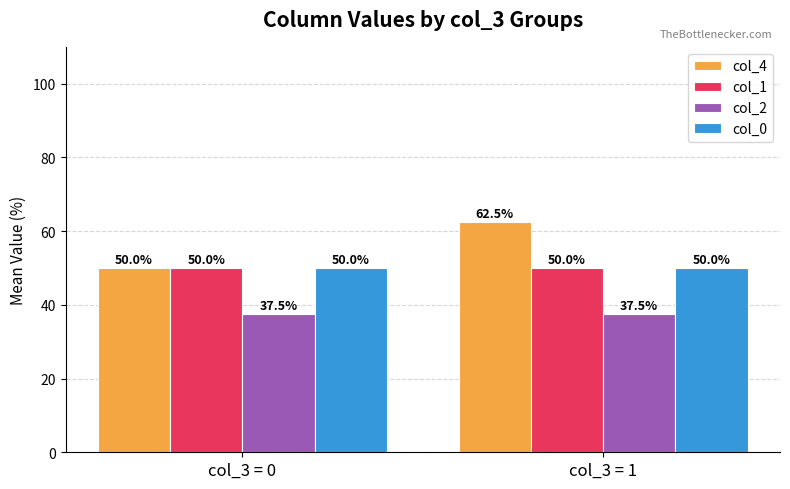

True or false: col_2 has a value of 37.5 at col_3 = 1.

True